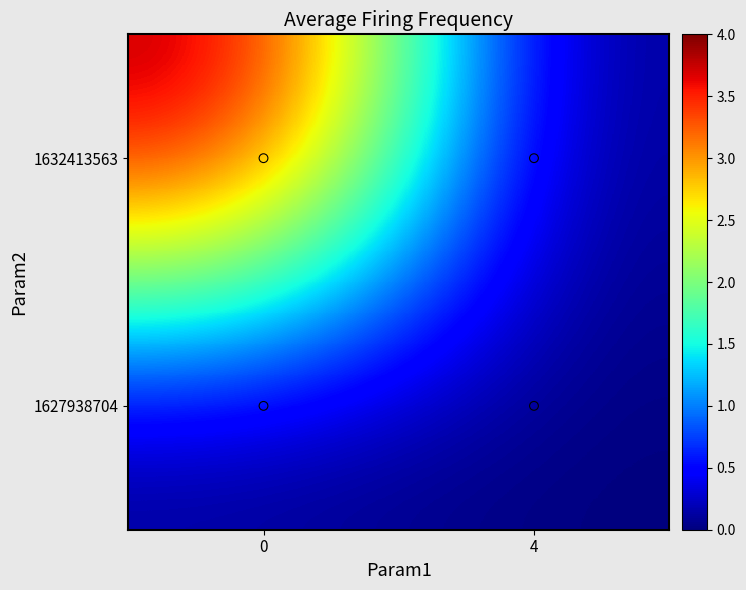

At how many categories does at least one series exceed 0?

1